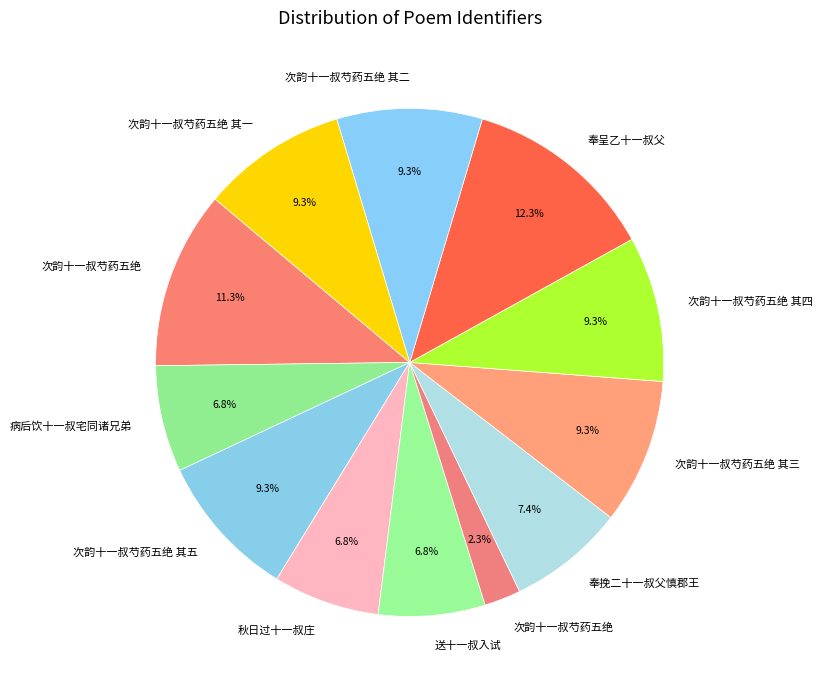

How many slices are in this pie chart?

12